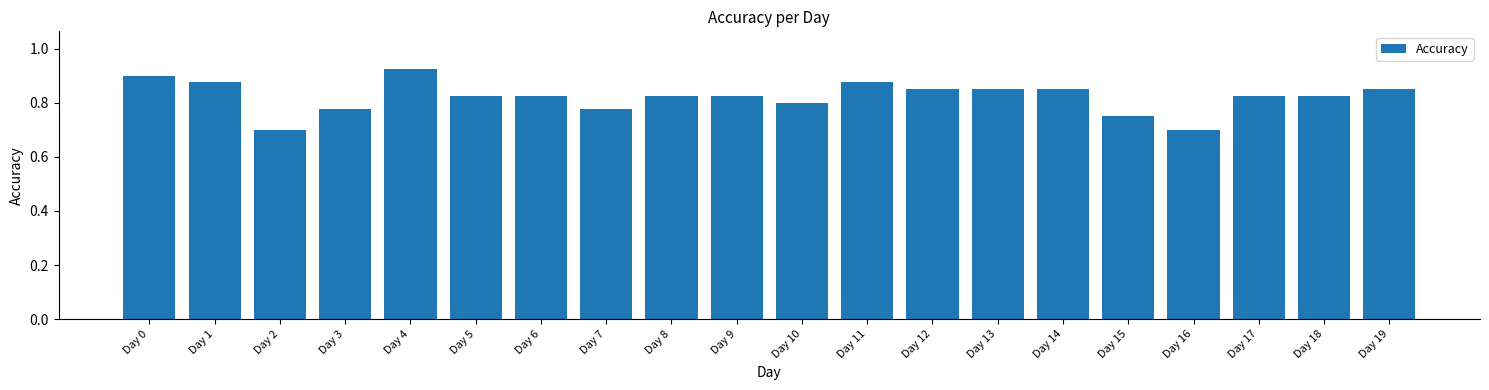

How many values are between 0 and 1?

20